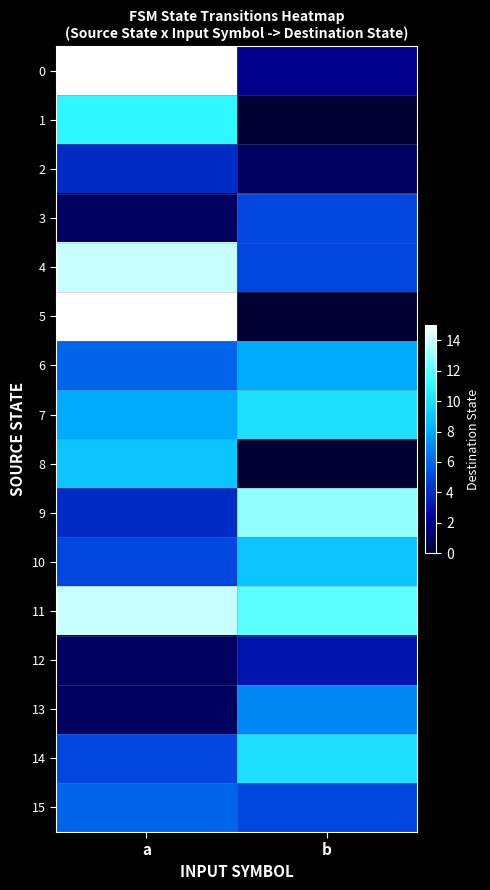

Rank the series at a from lowest to highest value.

3, 12, 13, 2, 9, 10, 14, 6, 15, 7, 8, 1, 4, 11, 0, 5